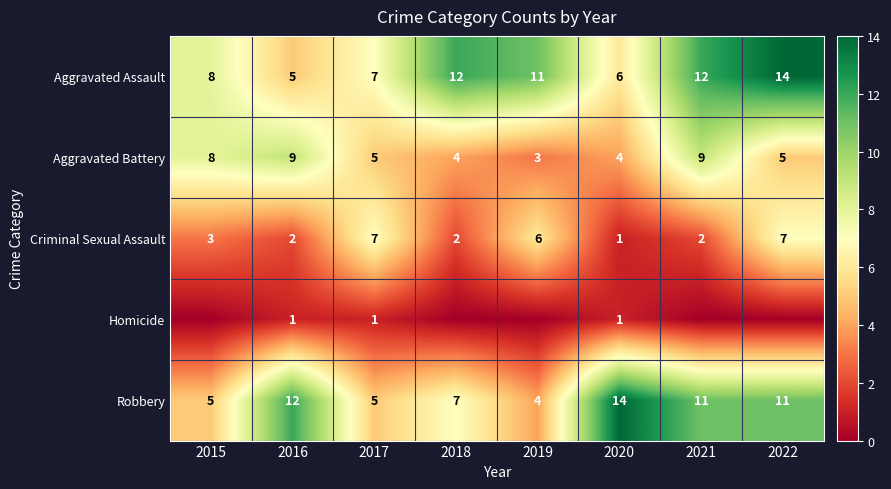

True or false: Robbery has a value of 3 at 2018.

False